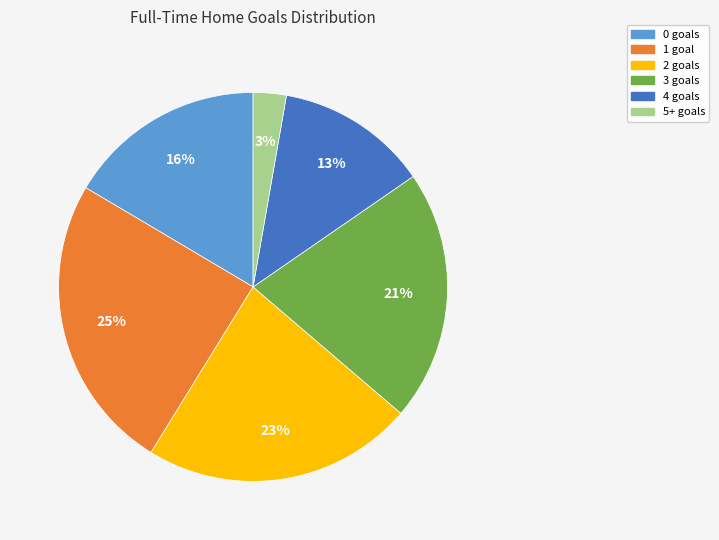

Which slice is the smallest?

5+